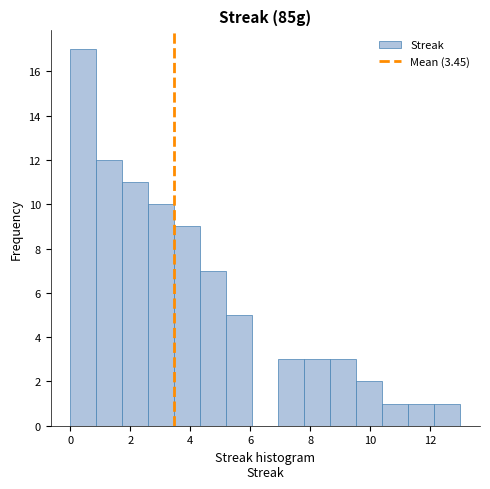

Reading left to right, list every bar in this chart as the range it spans on the x-axis followed by its height. Neither the bar edges nor the heights are printed on the chart, so give them approximately, as read against the axes.

0.0 to 0.8: 17
0.8 to 1.8: 12
1.8 to 2.6: 11
2.6 to 3.4: 10
3.4 to 4.4: 9
4.4 to 5.2: 7
5.2 to 6.0: 5
6.0 to 7.0: 0
7.0 to 7.8: 3
7.8 to 8.6: 3
8.6 to 9.6: 3
9.6 to 10.4: 2
10.4 to 11.2: 1
11.2 to 12.2: 1
12.2 to 13.0: 1